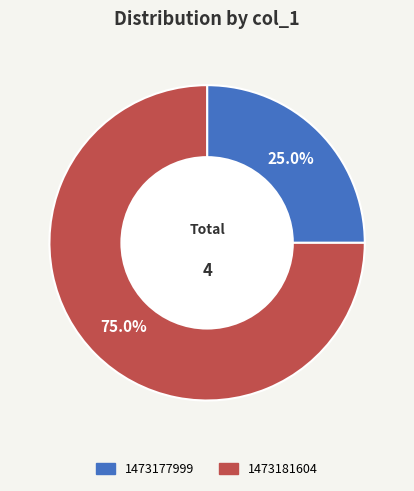

Is there any slice that represents more than half of the pie?

Yes